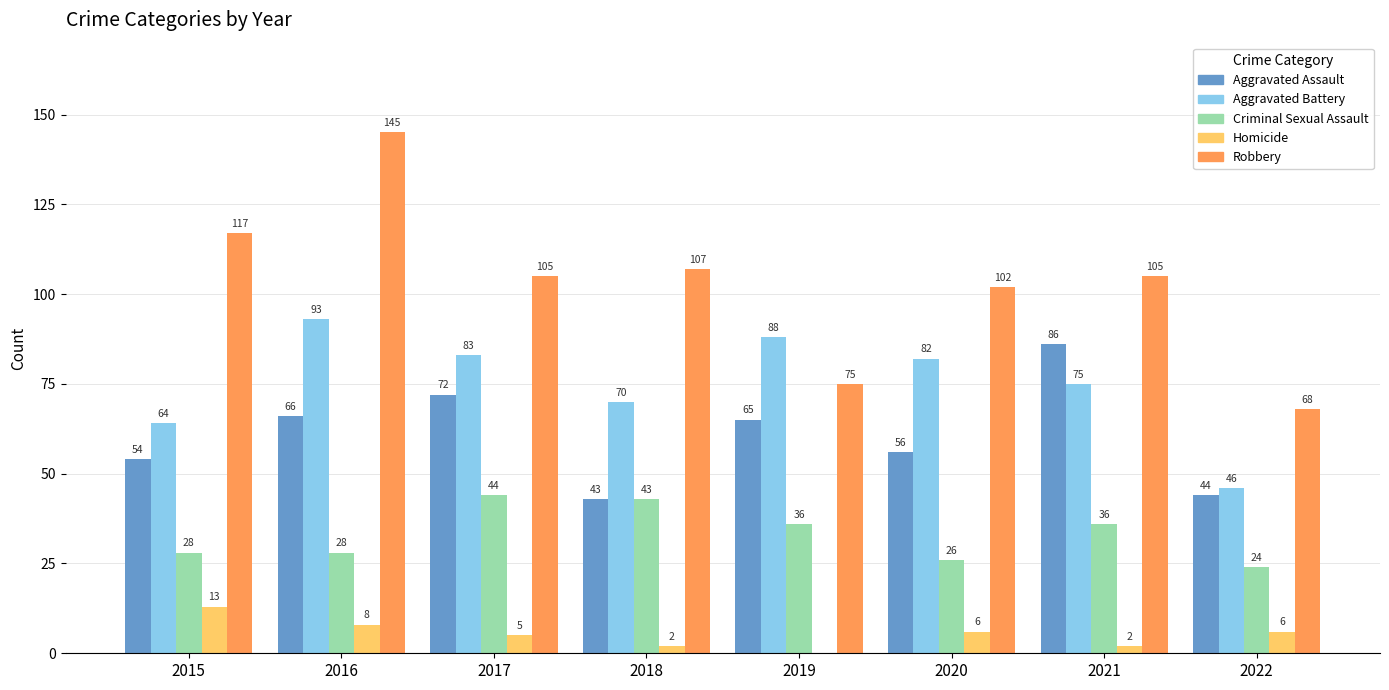

Is it true that Aggravated Battery equals 132 at 2020?

False